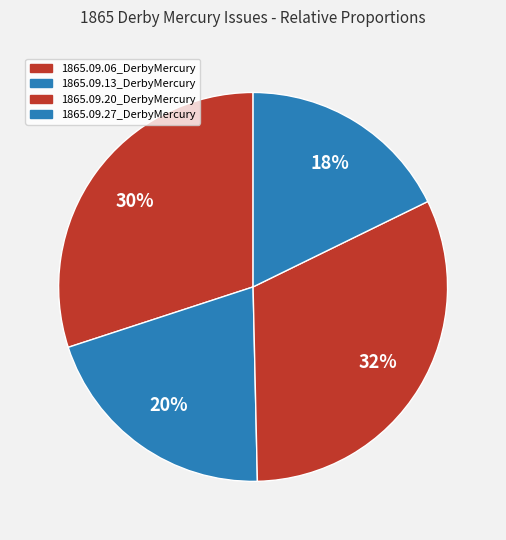

Which category has the biggest portion of the pie?

1865.09.20_DerbyMercury